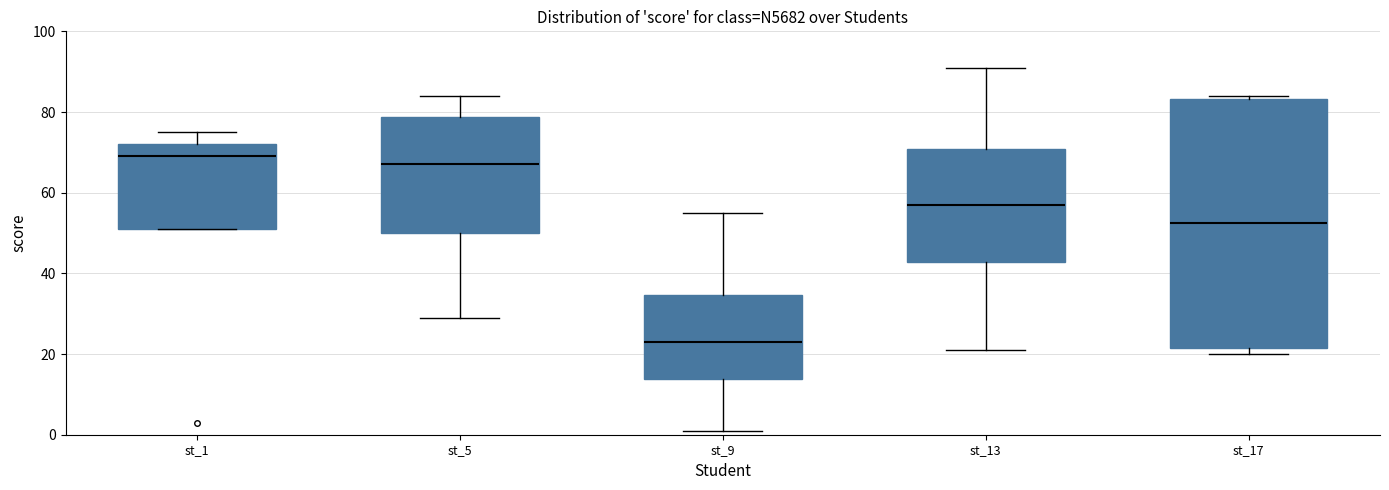

Comparing the boxes themselves (not the whiskers), which one is the tallest?

st_17